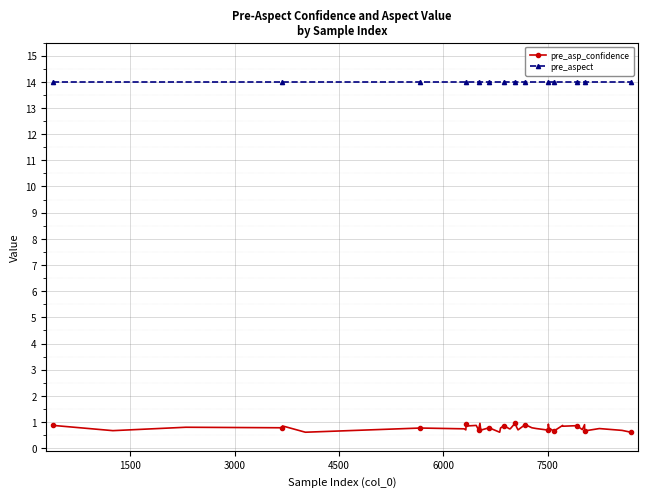

True or false: pre_asp_confidence has more than 0 points higher than both neighbors.

True